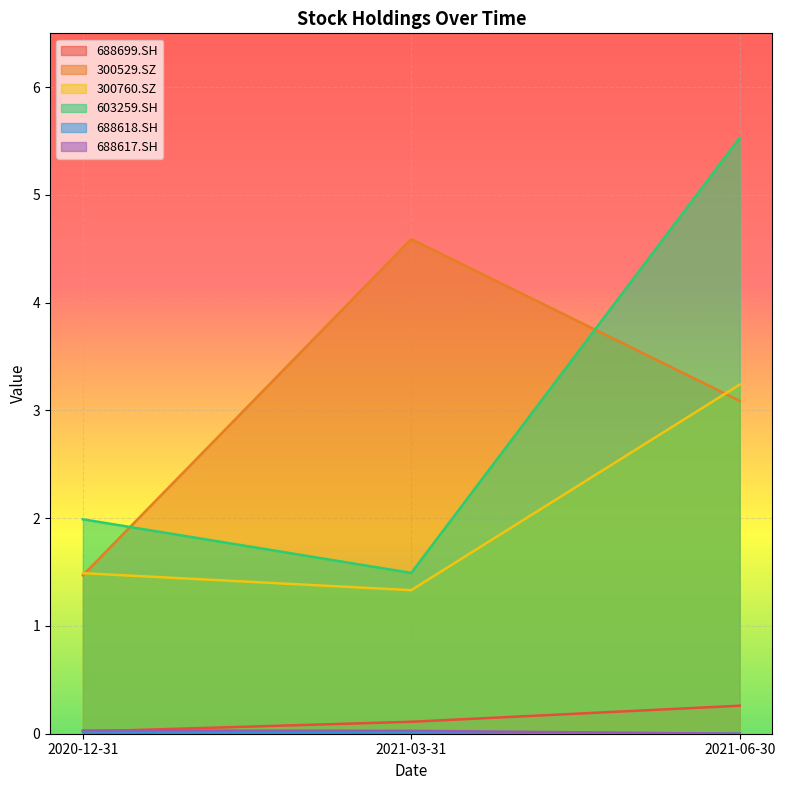

What is the sum of all 688699.SH values?

0.4